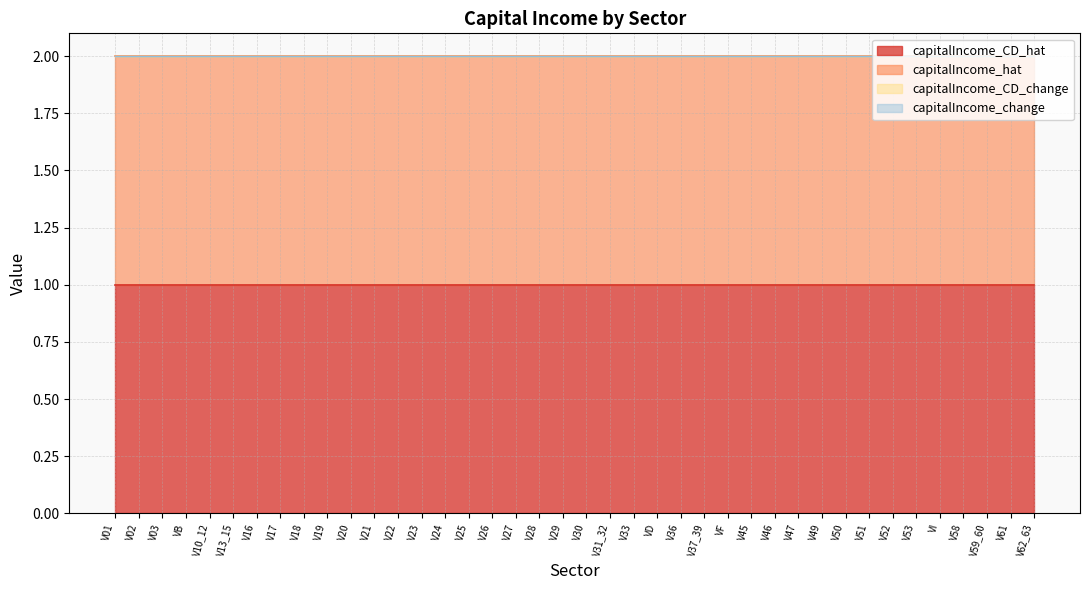

How many lines are shown in the chart?

4